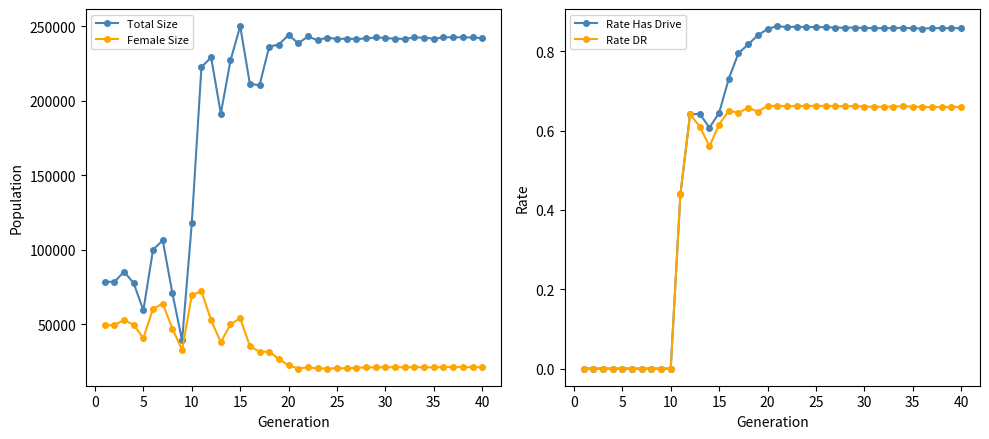

How many data points does each series have?

40